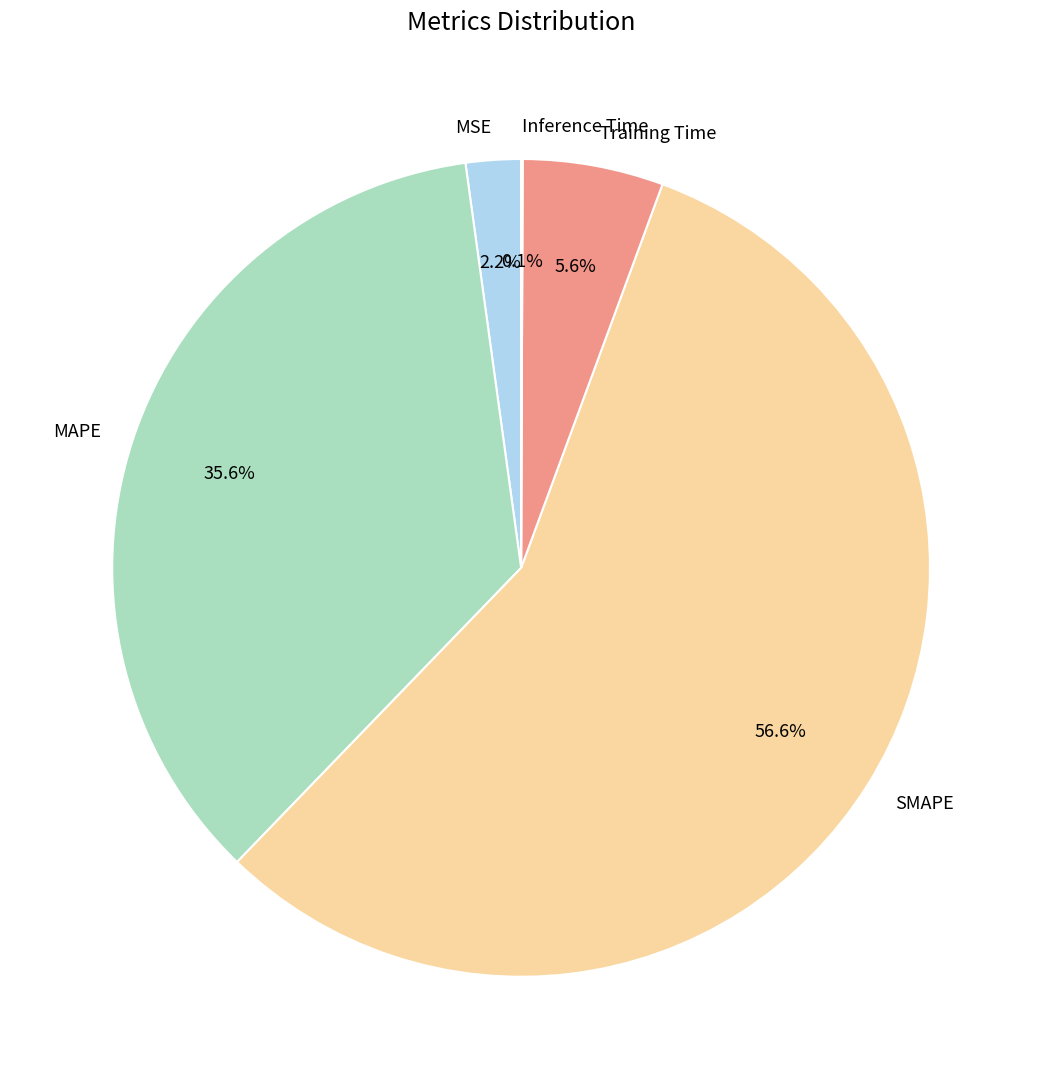

True or false: MAPE accounts for 43% of the total.

False